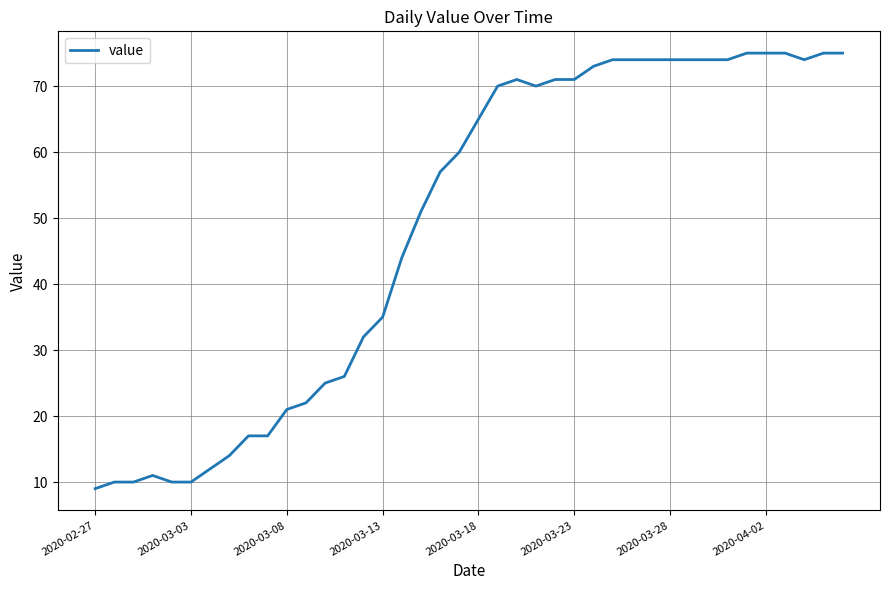

What is the greatest value displayed?

75